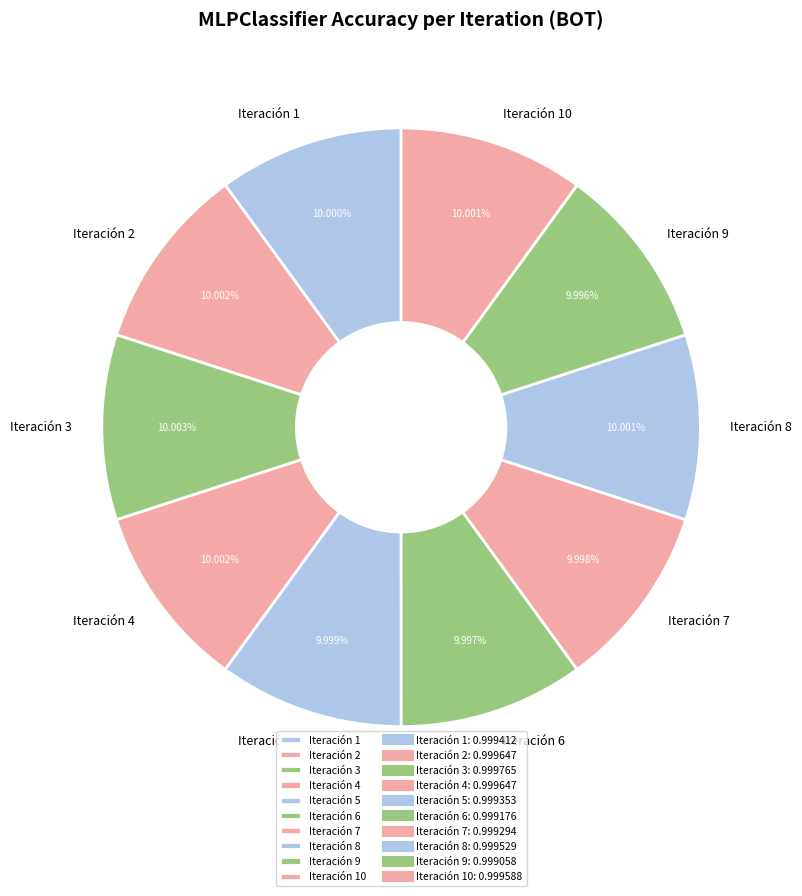

How much of the chart is everything except Iteración 10?

90.0%